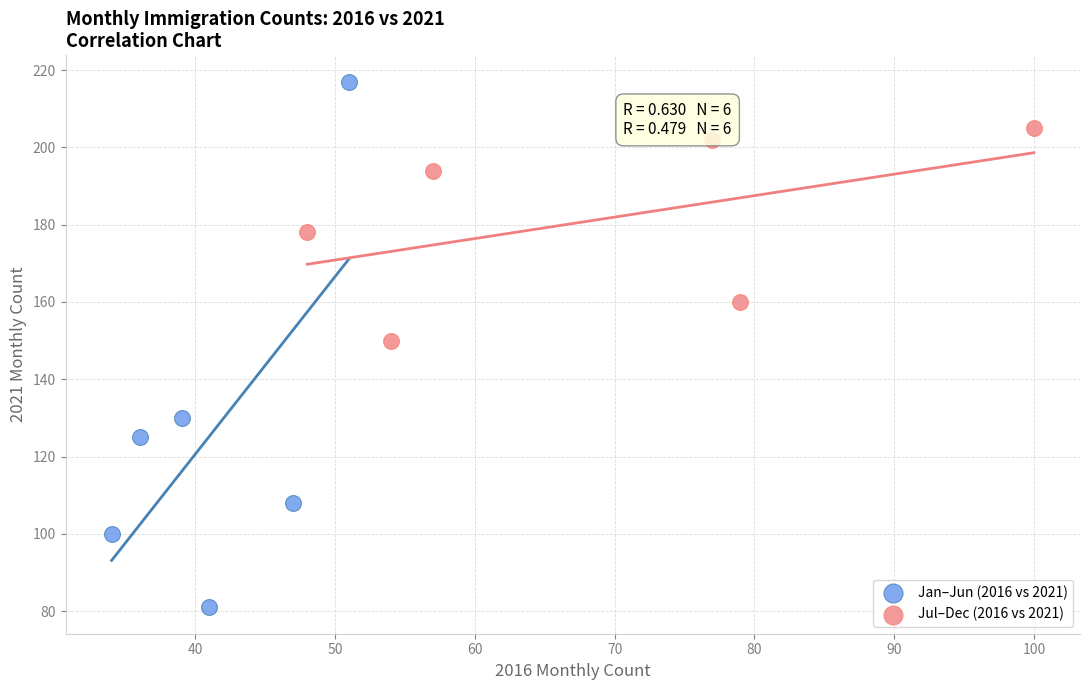

Which series contains the lowest Y value?

Jan–Jun (2016 vs 2021)